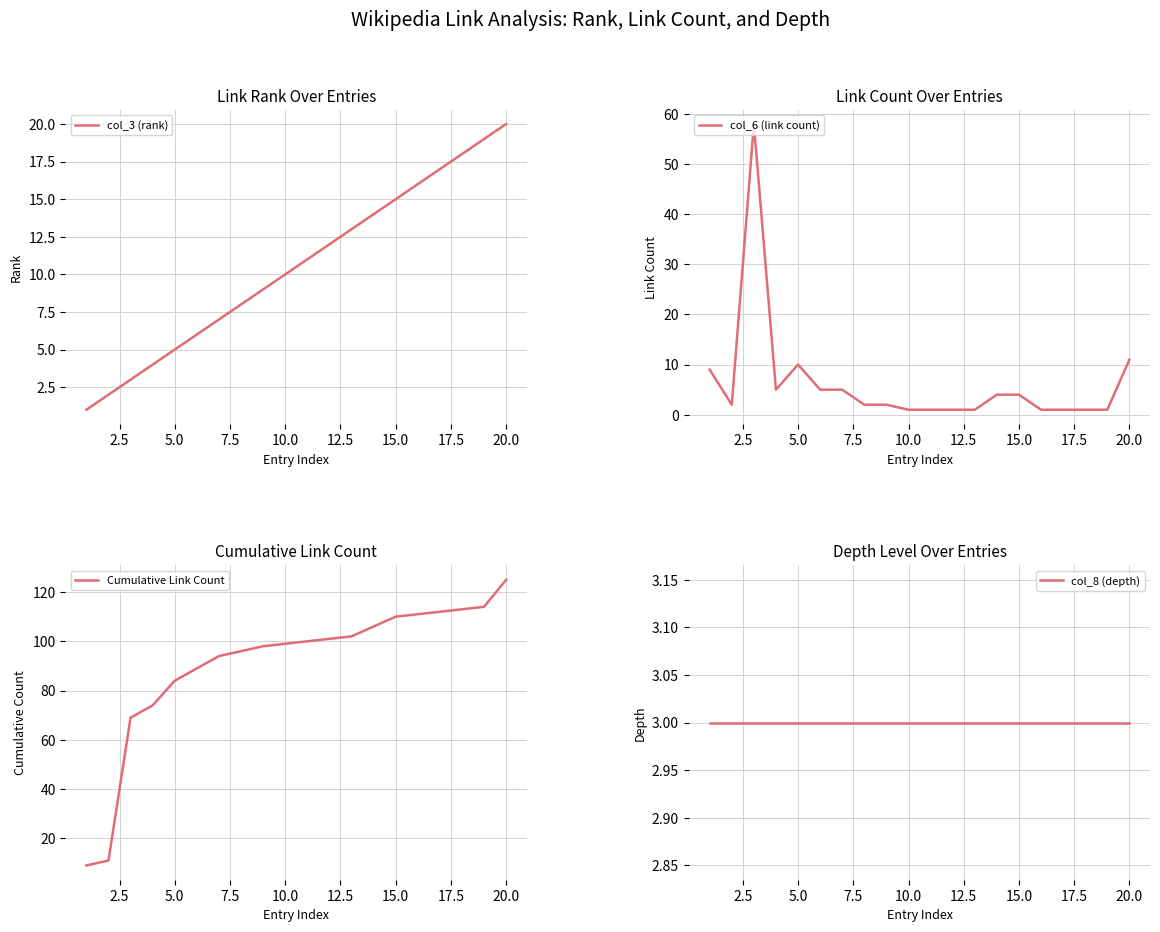

True or false: col_3 (rank) and Cumulative Link Count intersect in this chart.

False